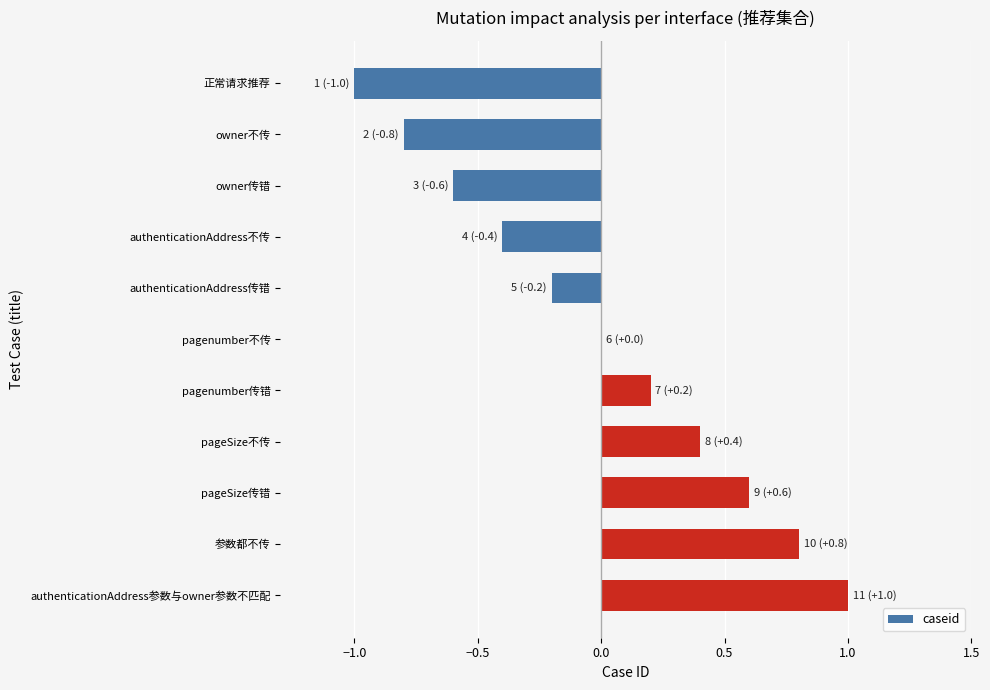

Is it true that the value at authenticationAddress不传 is -0.4?

True